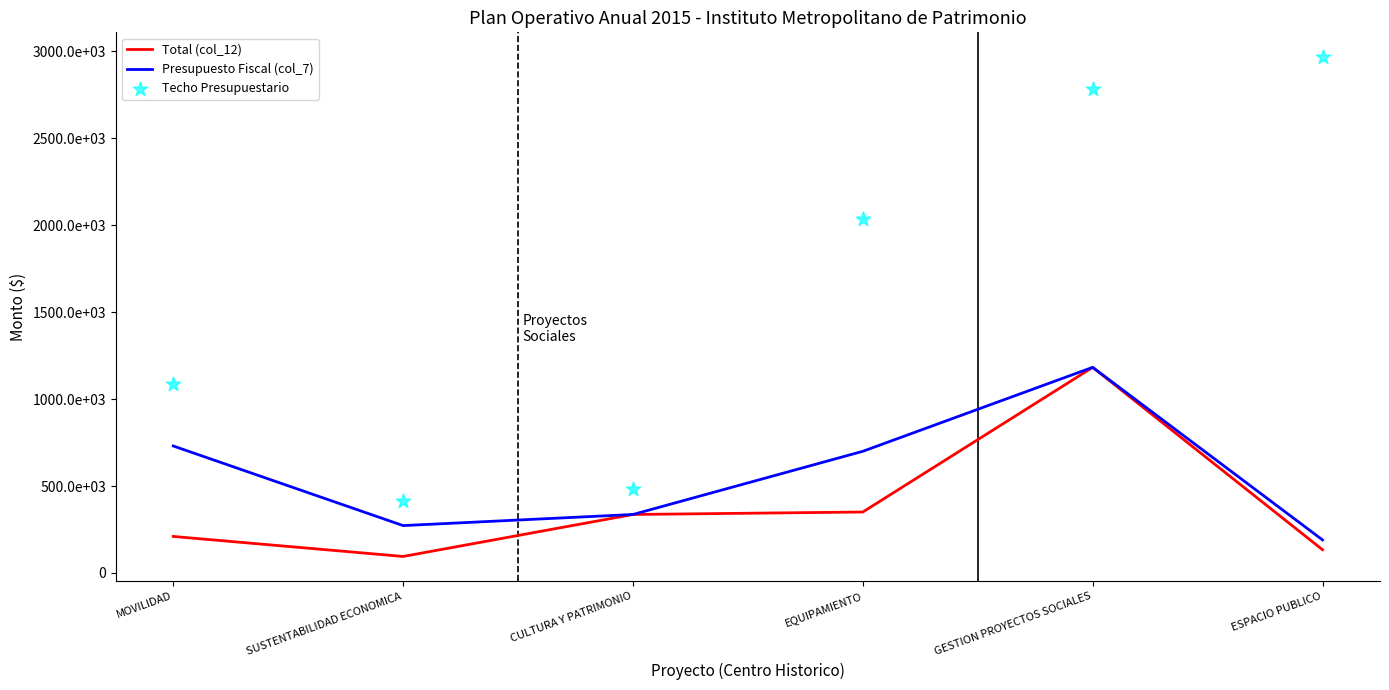

At which category is the sum across all series the highest?

GESTION PROYECTOS SOCIALES